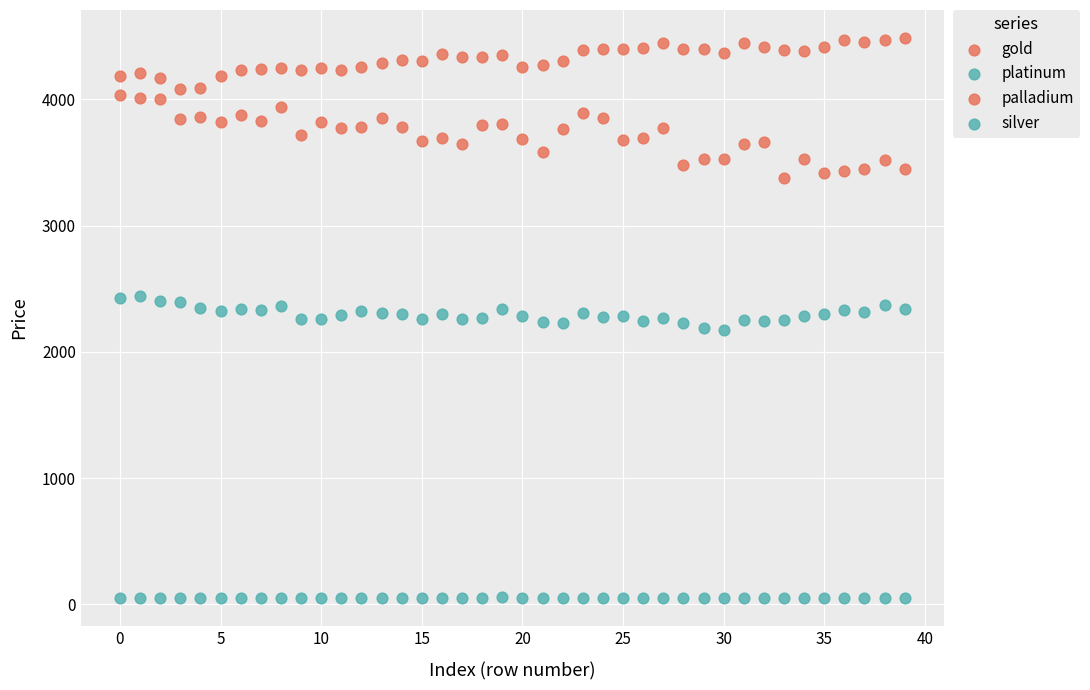

Count the number of points in this scatter plot.

160